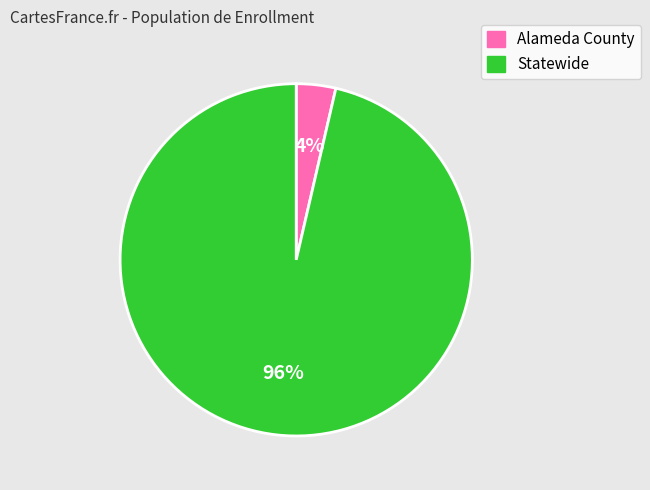

To the nearest percent, what is the combined percentage of Alameda County and Statewide?

100%